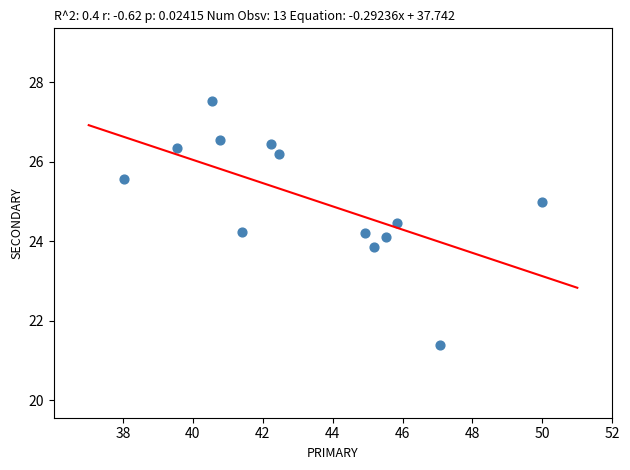

What is the range of X values (max minus min)?

12.0